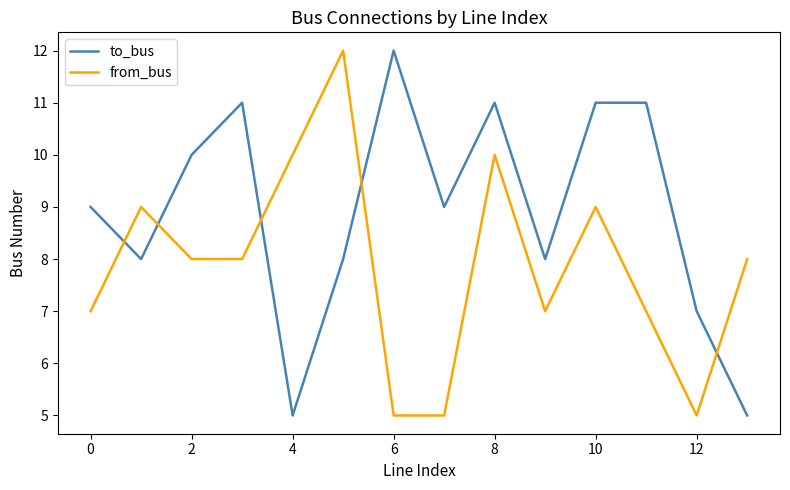

How many times do to_bus and from_bus cross each other?

5